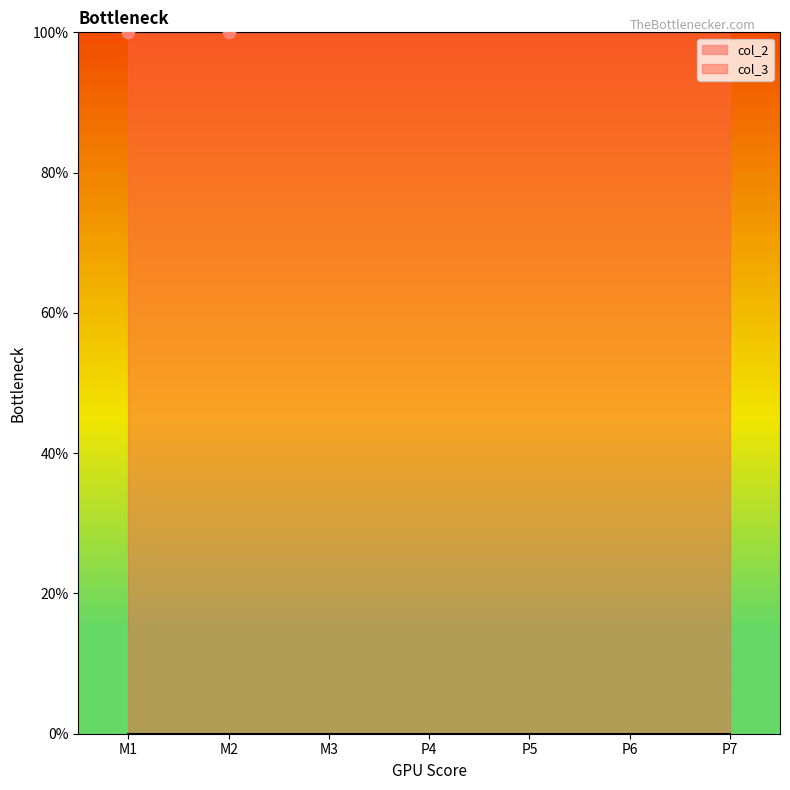

Which series has the largest total across all categories?

col_3